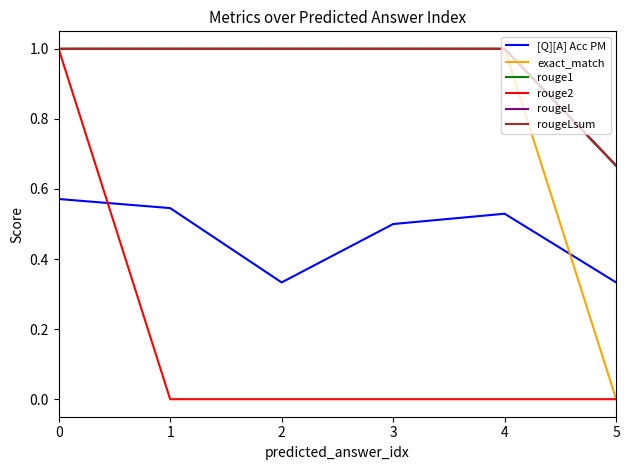

Does the chart display data point markers on the line(s)?

No